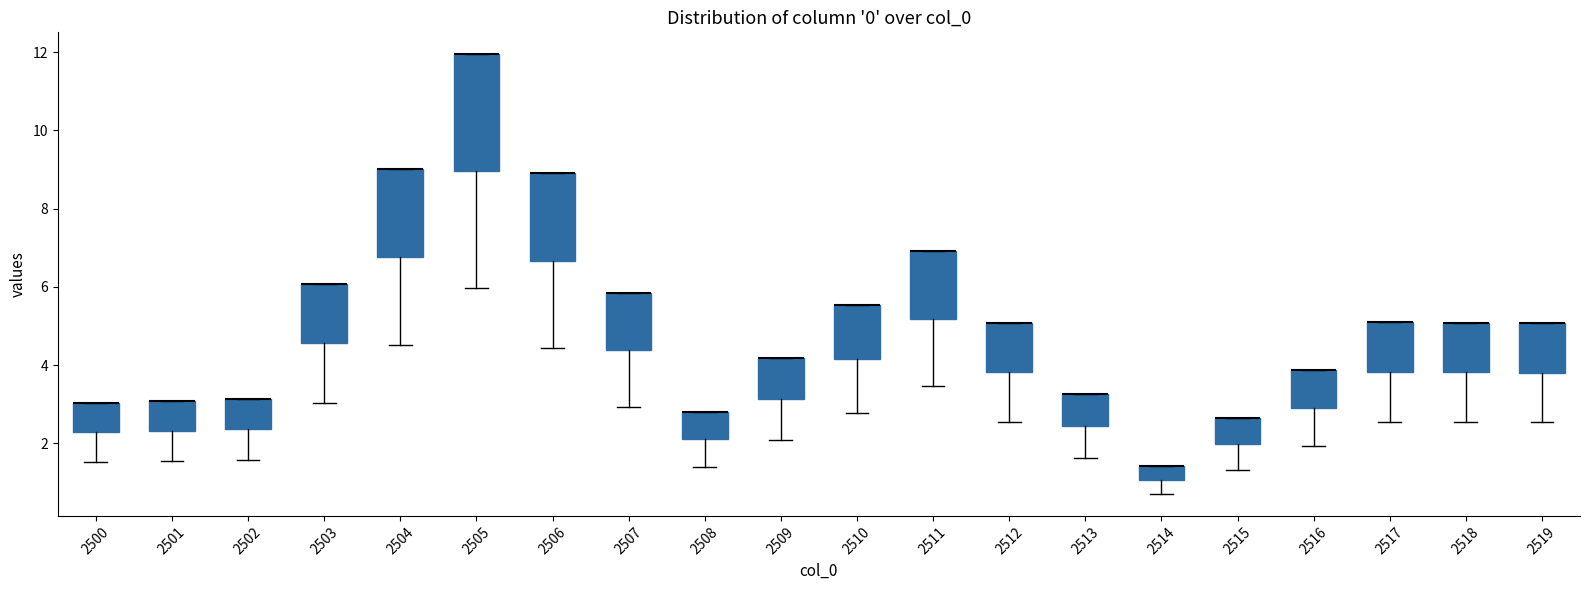

Where does the lower whisker of the box at x = 2517 end on the y-axis? The values are not printed on the chart, so give them approximately, as read against the axis.

2.6